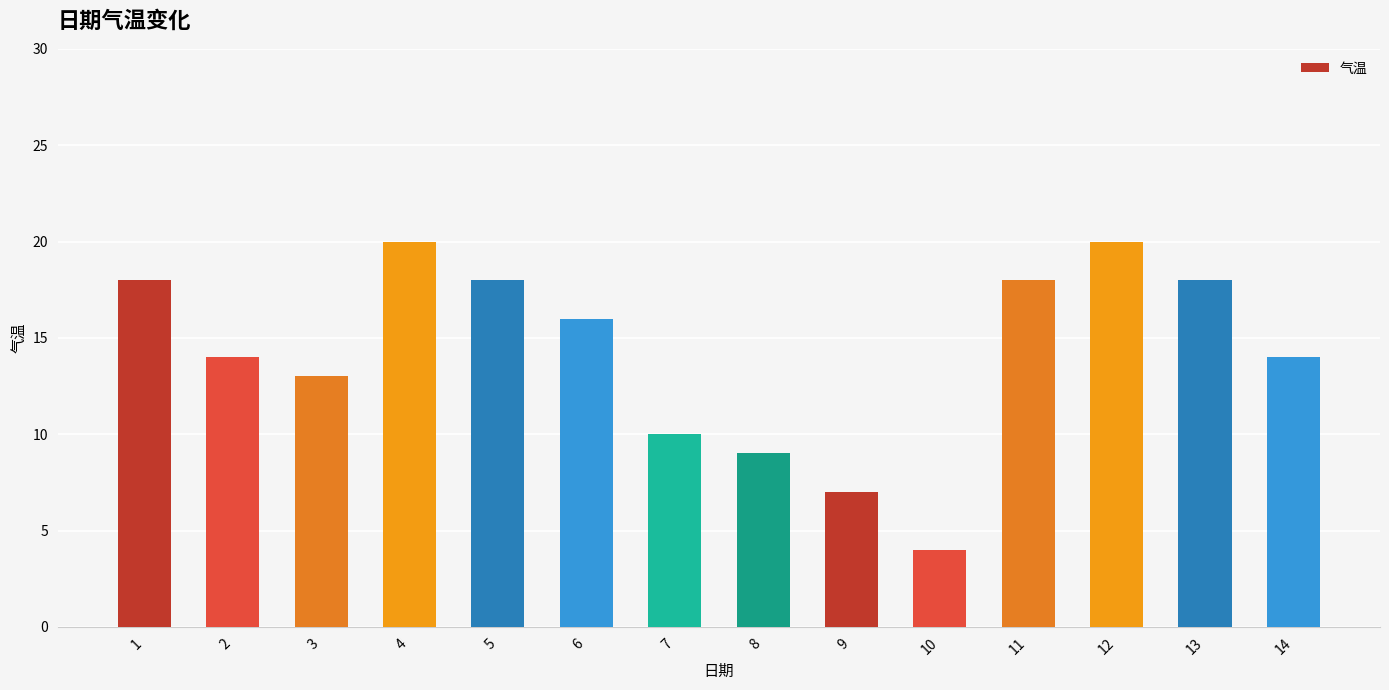

What is the value of the 3rd bar from the left?

13